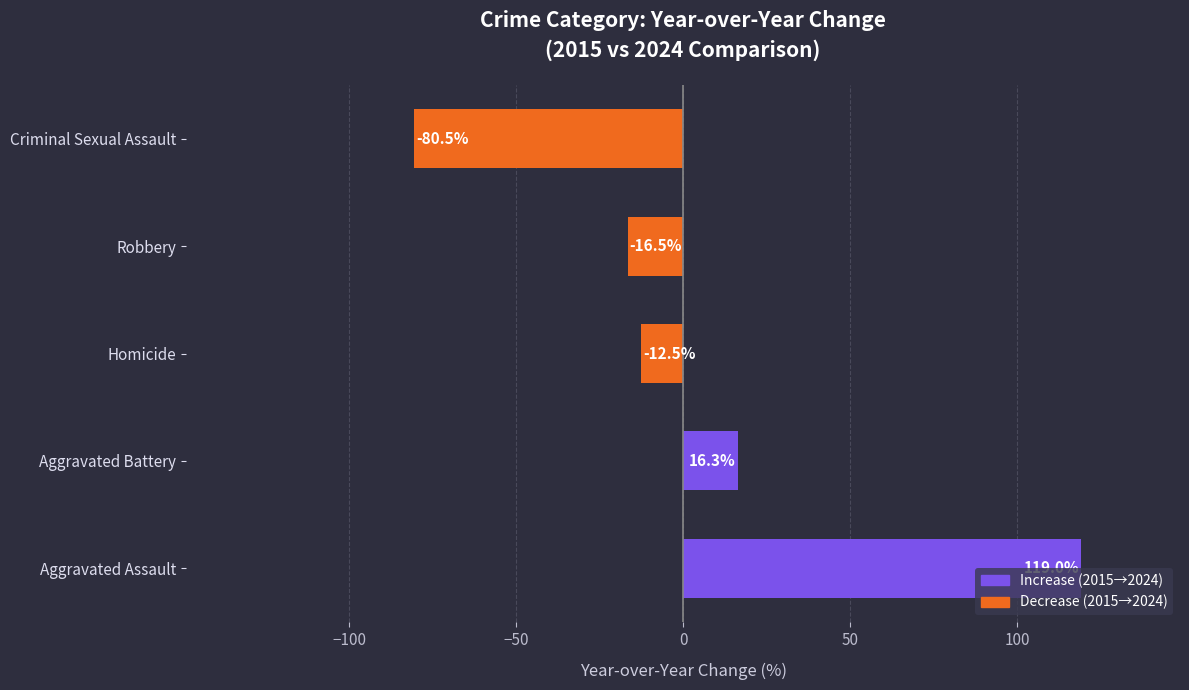

Which category has the highest value across all series?

Aggravated Assault